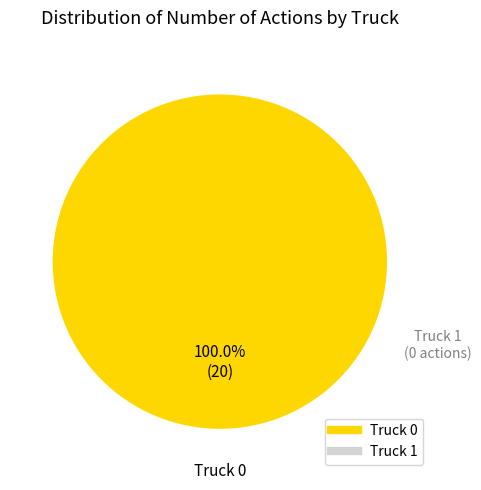

Does any single category account for the majority?

Yes